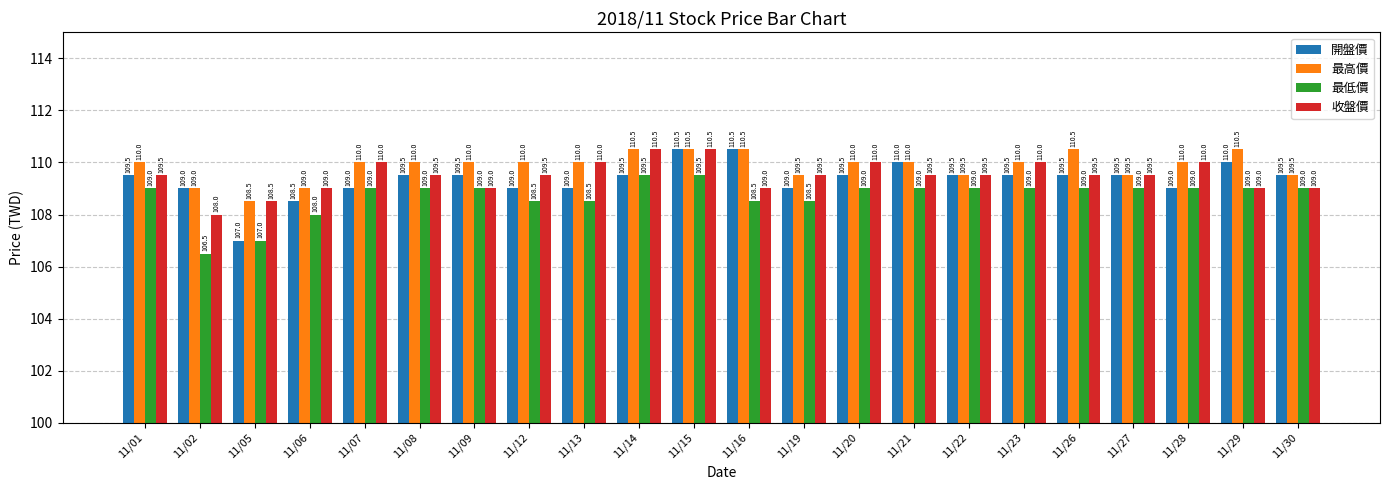

Reading left to right, list all the values displayed in this chart.

開盤價: 11/01=109.5	11/02=109.0	11/05=107.0	11/06=108.5	11/07=109.0	11/08=109.5	11/09=109.5	11/12=109.0	11/13=109.0	11/14=109.5	11/15=110.5	11/16=110.5	11/19=109.0	11/20=109.5	11/21=110.0	11/22=109.5	11/23=109.5	11/26=109.5	11/27=109.5	11/28=109.0	11/29=110.0	11/30=109.5
最高價: 11/01=110.0	11/02=109.0	11/05=108.5	11/06=109.0	11/07=110.0	11/08=110.0	11/09=110.0	11/12=110.0	11/13=110.0	11/14=110.5	11/15=110.5	11/16=110.5	11/19=109.5	11/20=110.0	11/21=110.0	11/22=109.5	11/23=110.0	11/26=110.5	11/27=109.5	11/28=110.0	11/29=110.5	11/30=109.5
最低價: 11/01=109.0	11/02=106.5	11/05=107.0	11/06=108.0	11/07=109.0	11/08=109.0	11/09=109.0	11/12=108.5	11/13=108.5	11/14=109.5	11/15=109.5	11/16=108.5	11/19=108.5	11/20=109.0	11/21=109.0	11/22=109.0	11/23=109.0	11/26=109.0	11/27=109.0	11/28=109.0	11/29=109.0	11/30=109.0
收盤價: 11/01=109.5	11/02=108.0	11/05=108.5	11/06=109.0	11/07=110.0	11/08=109.5	11/09=109.0	11/12=109.5	11/13=110.0	11/14=110.5	11/15=110.5	11/16=109.0	11/19=109.5	11/20=110.0	11/21=109.5	11/22=109.5	11/23=110.0	11/26=109.5	11/27=109.5	11/28=110.0	11/29=109.0	11/30=109.0